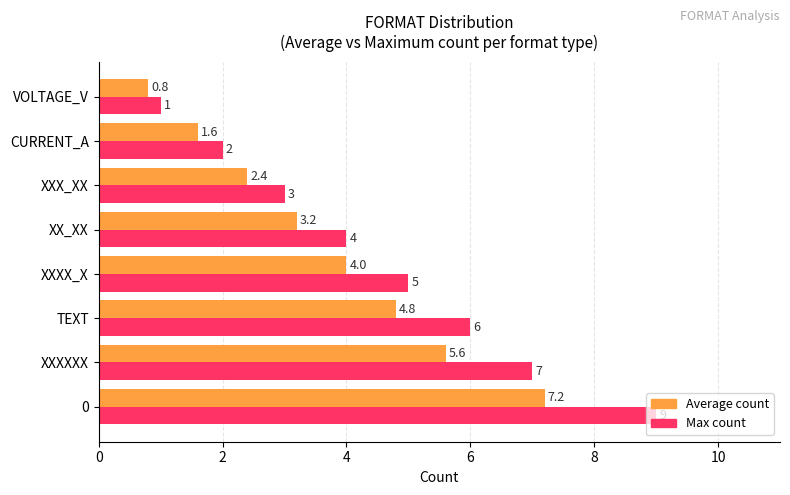

Which series has the largest total across all categories?

Max count